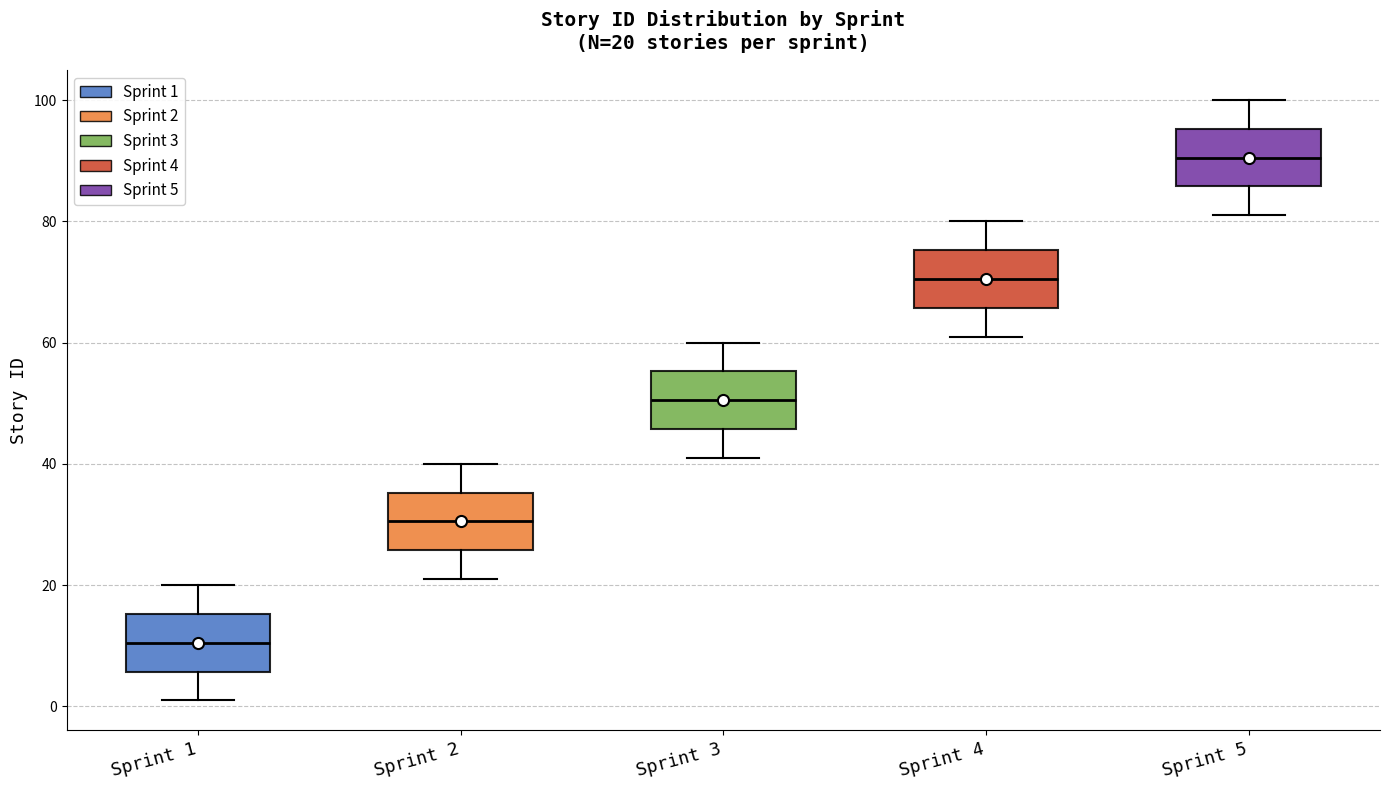

Which box has the lowest median line?

Sprint 1